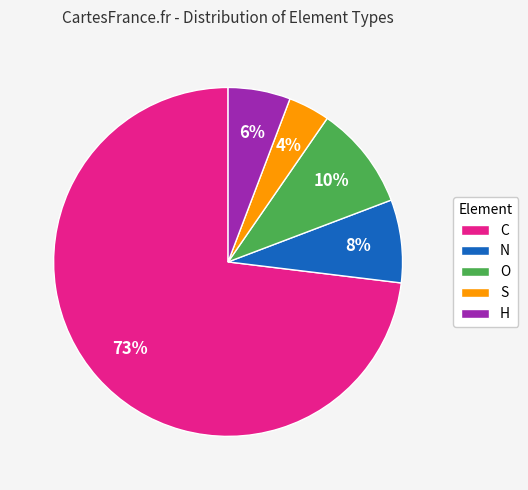

How many segments does this pie chart have?

5